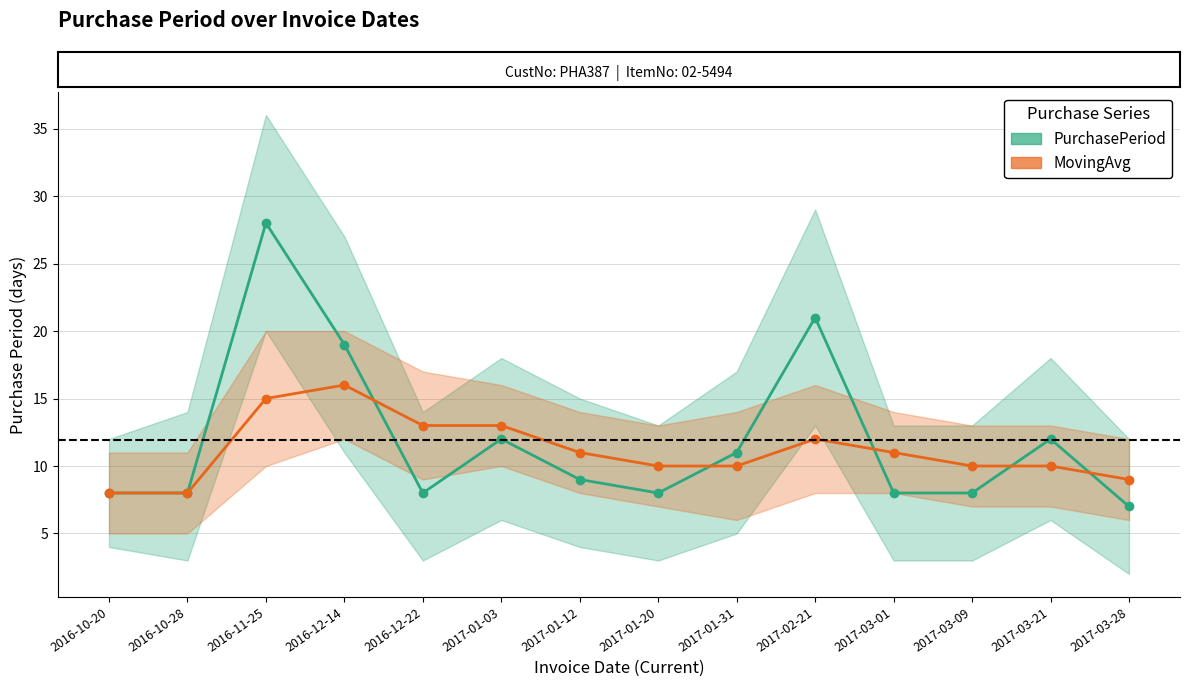

What is the maximum value shown in the chart?

28